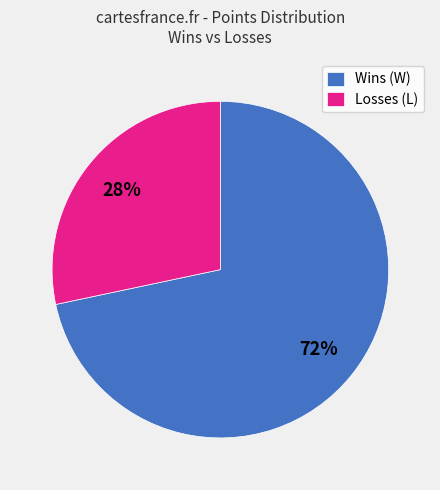

To the nearest percent, what is the average slice percentage?

50%